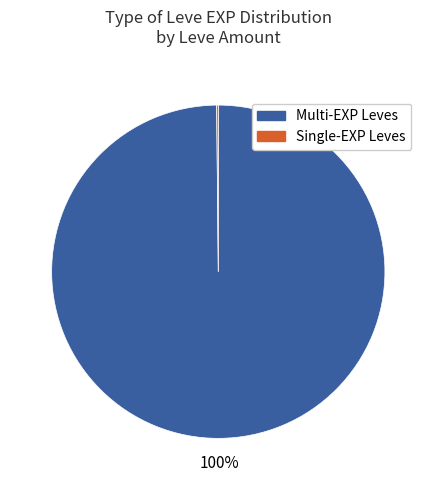

Is there any slice that represents more than half of the pie?

Yes